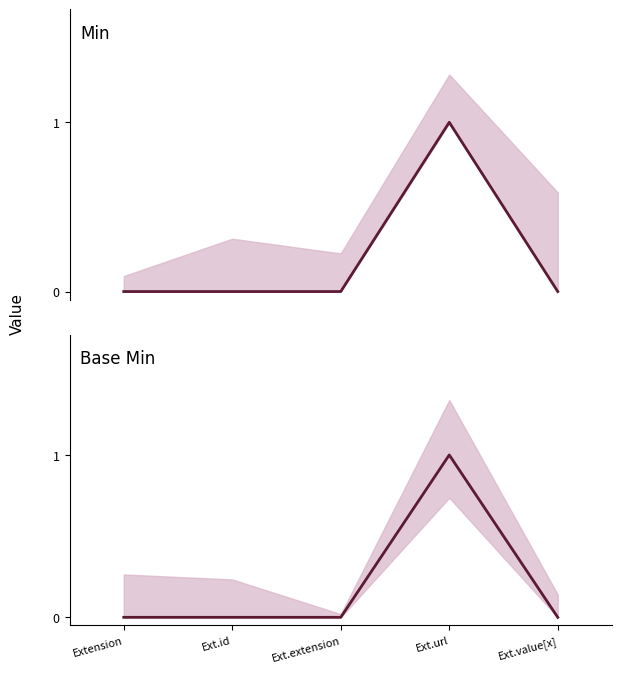

Which series has the largest range (max minus min)?

Min